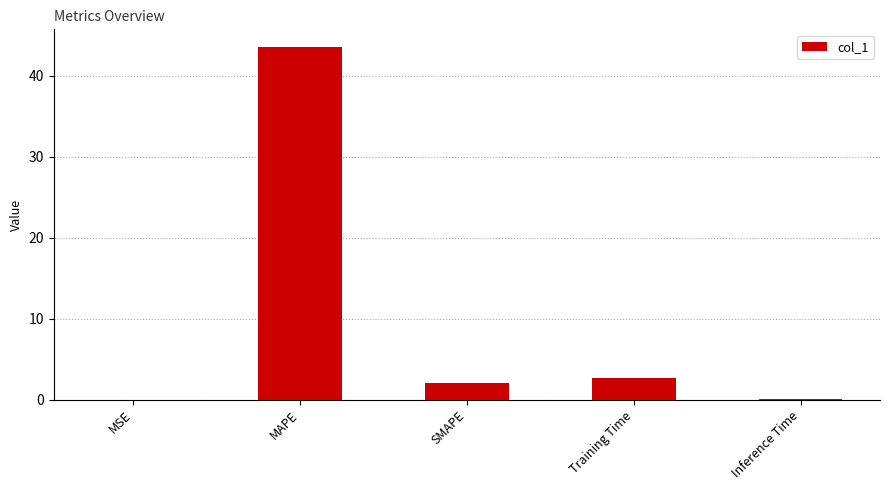

Where does the data first go above 2?

MAPE